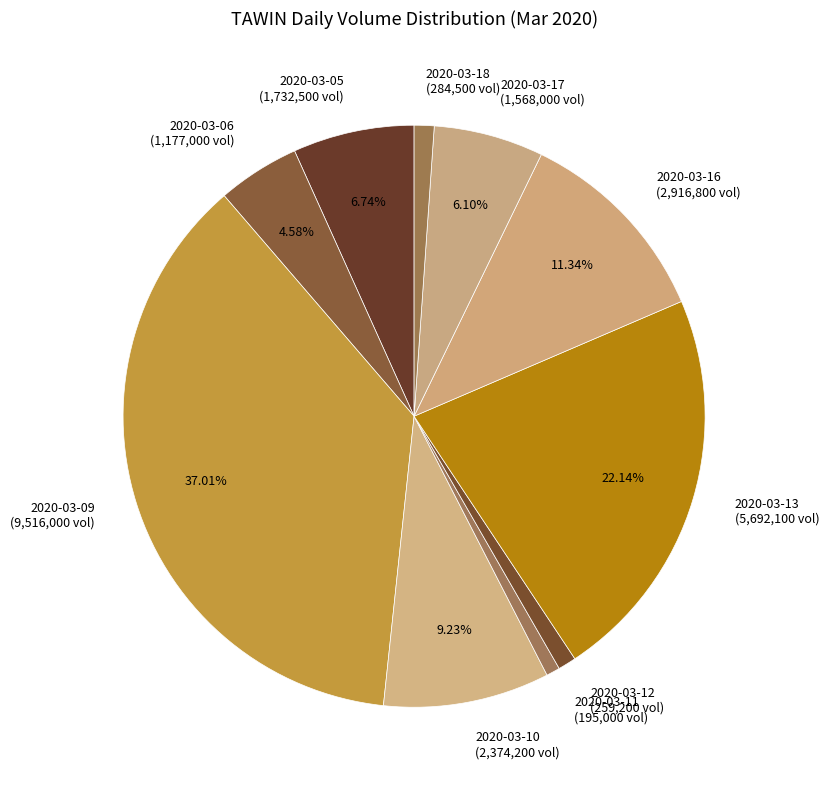

What percentage is the 2020-03-17 slice, to the nearest percent?

6%